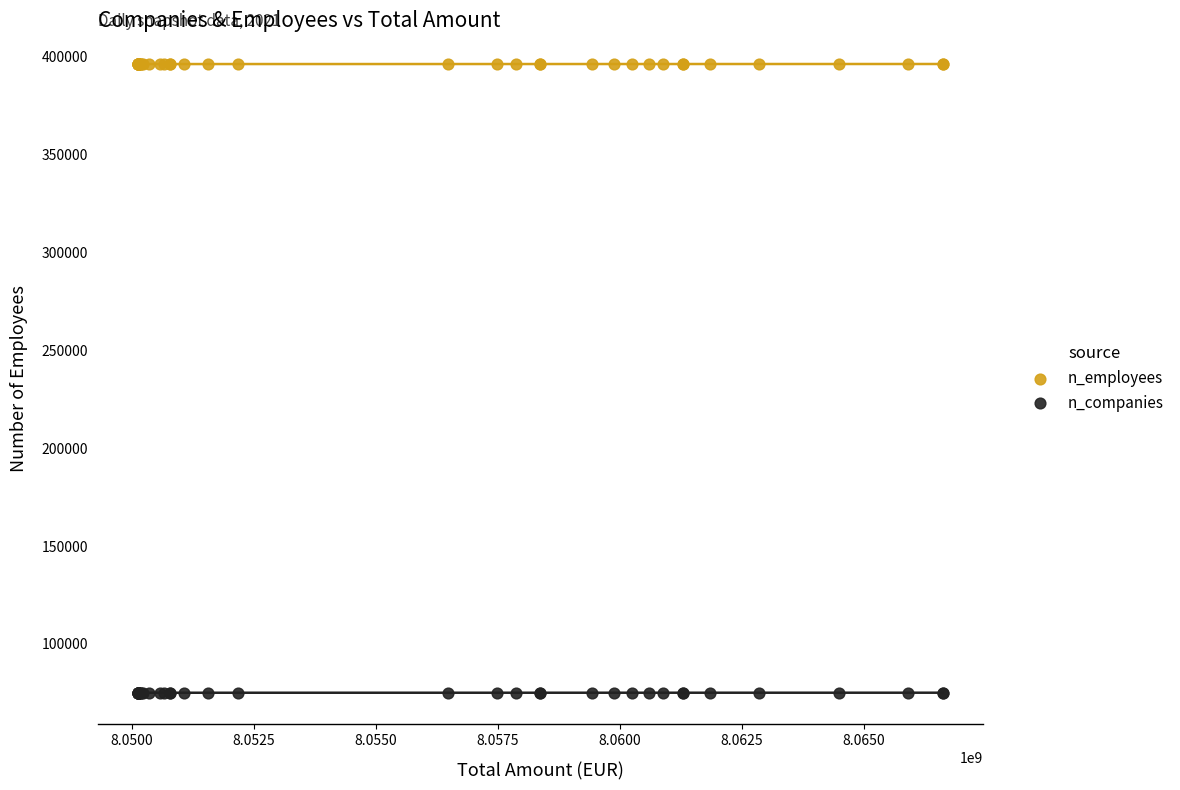

What are all the series names shown in the legend?

n_employees, n_companies